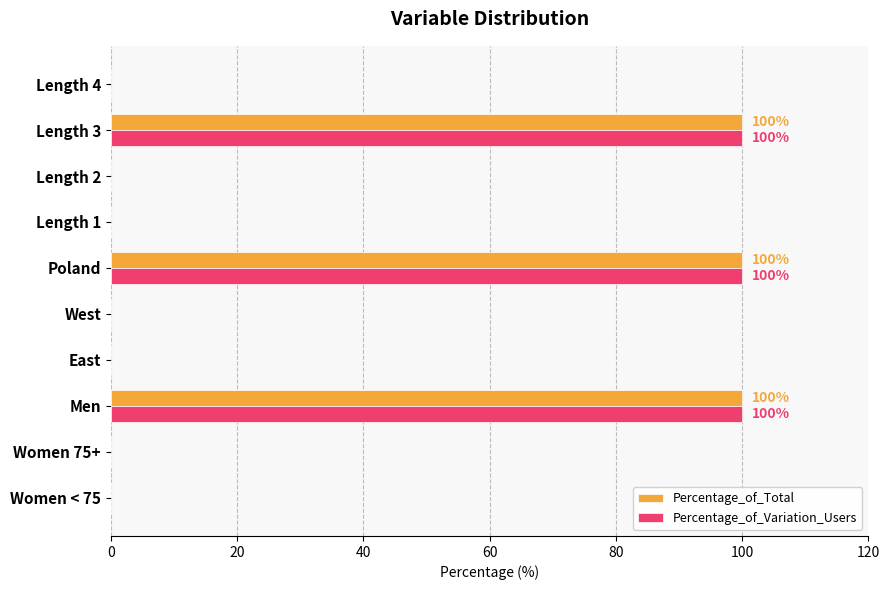

What is the sum of the Percentage_of_Total values at Length 2 and Poland?

100